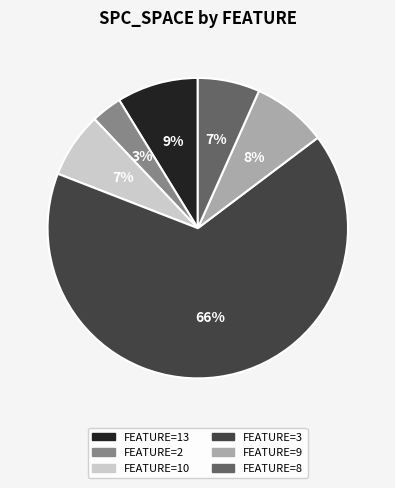

Is there a majority slice in this chart?

Yes